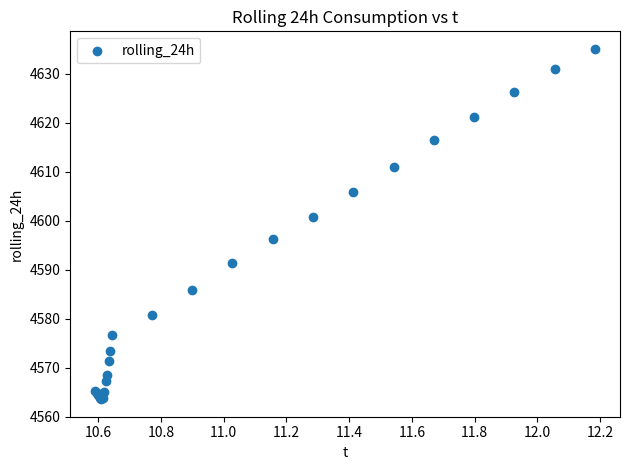

What Y value in the scatter plot is closest to 4599?

4600.8